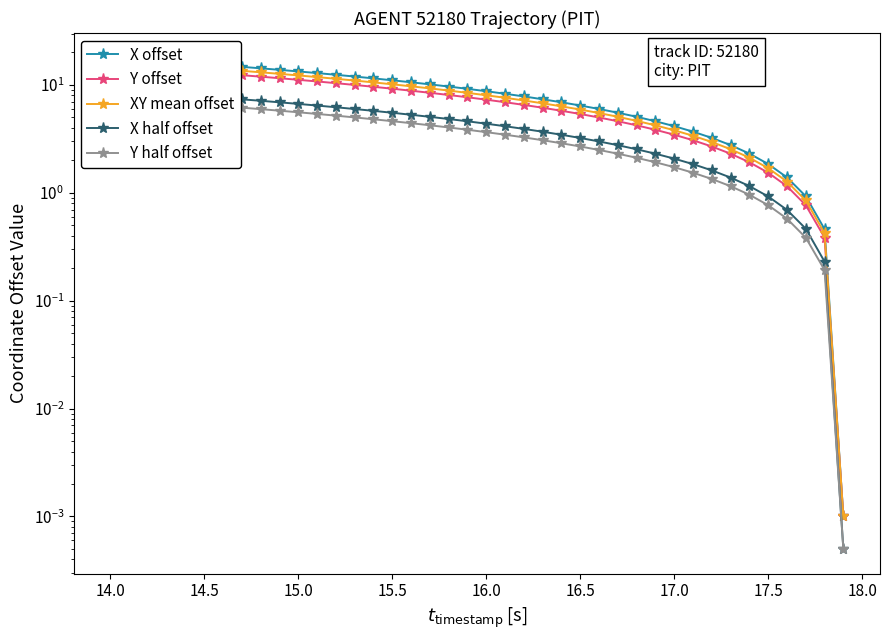

True or false: X offset and Y offset intersect in this chart.

False